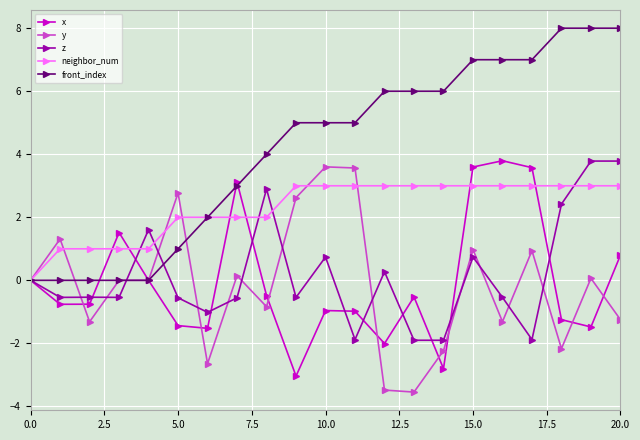

What are all the series names shown in the legend?

x, y, z, neighbor_num, front_index